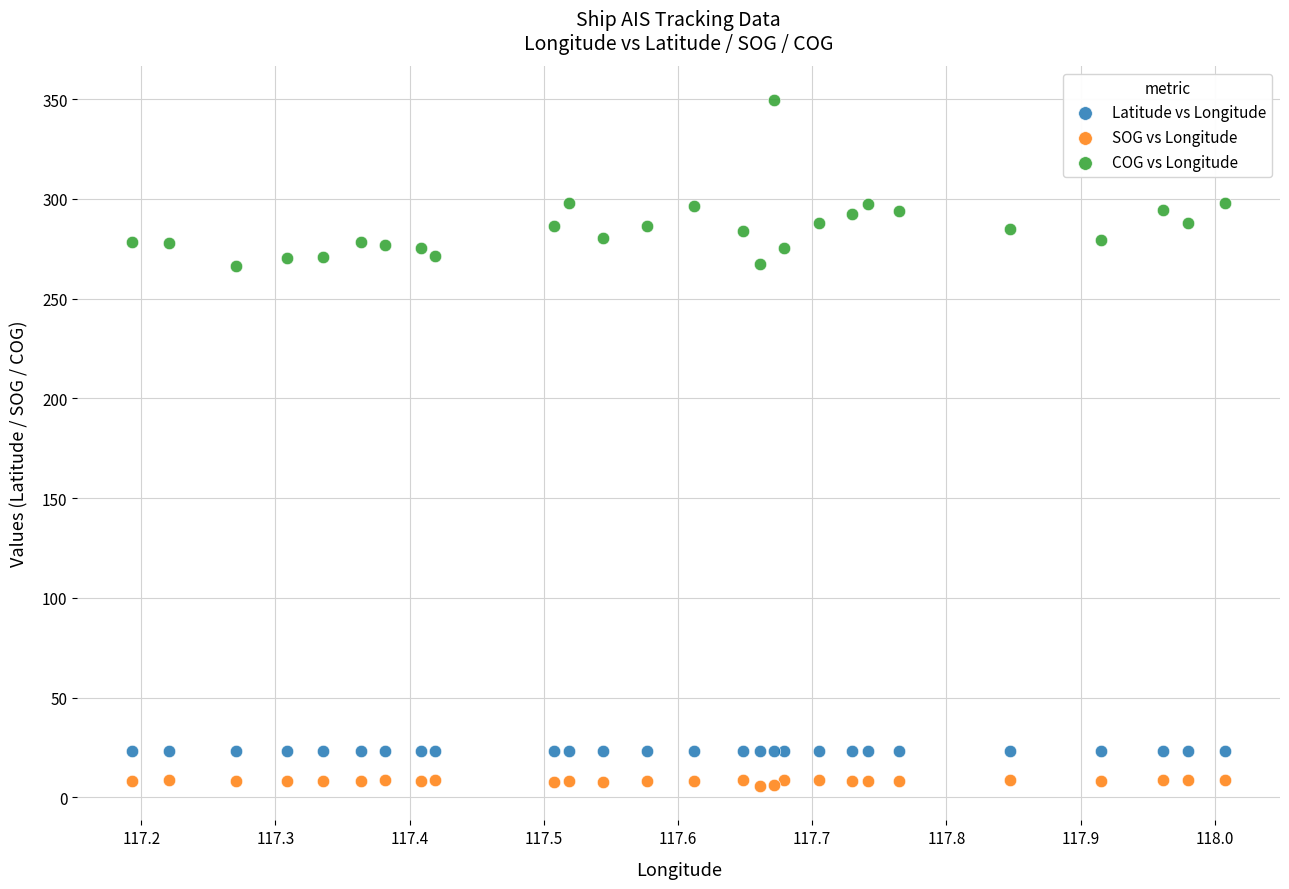

What are all the series names shown in the legend?

Latitude vs Longitude, SOG vs Longitude, COG vs Longitude